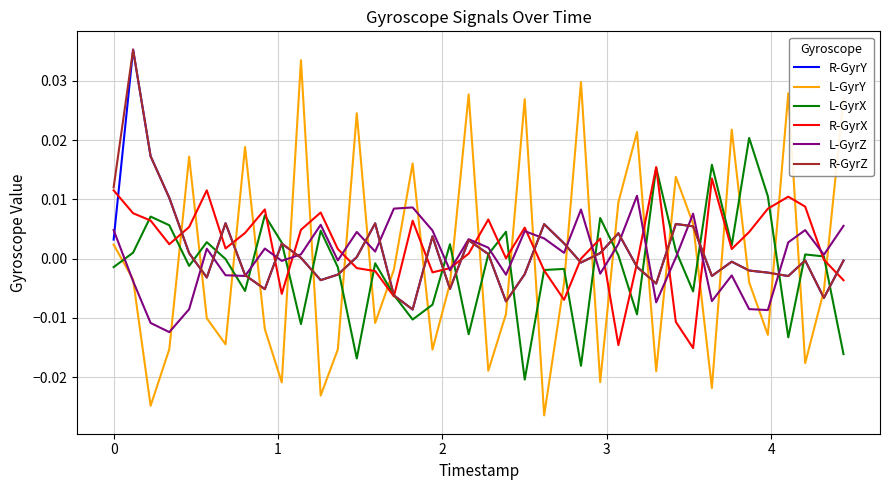

Which series ends up on top after the final intersection of R-GyrX and L-GyrY?

L-GyrY